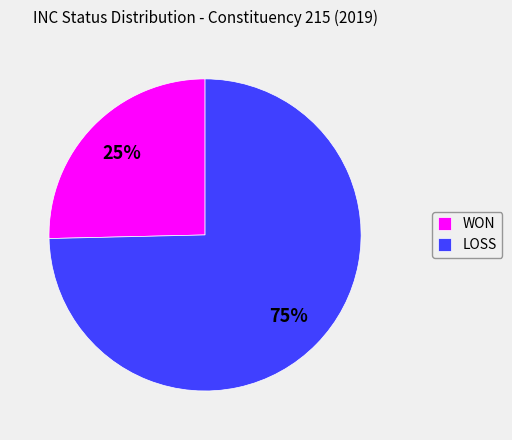

True or false: WON accounts for 25% of the total.

True